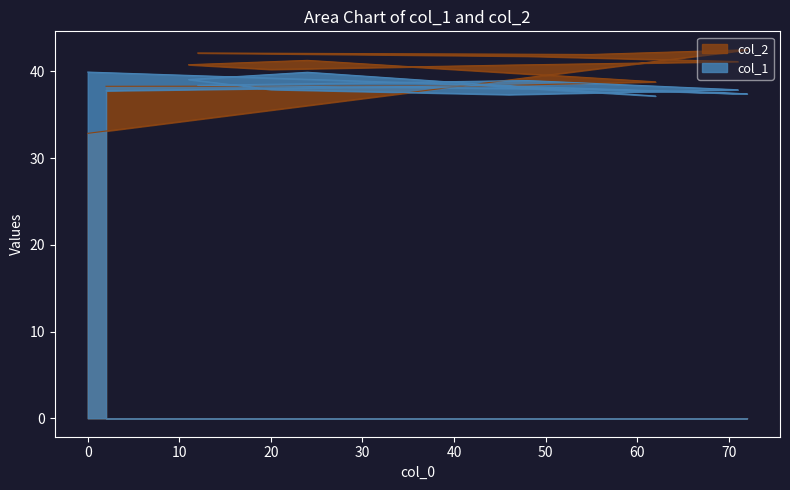

How many interior local peaks does the col_1 series have?

3